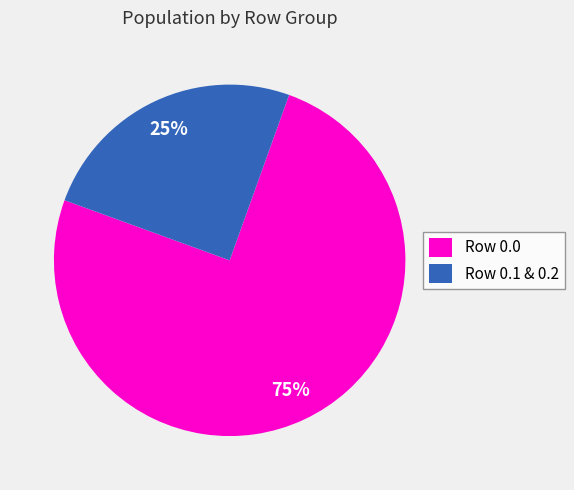

To the nearest percent, what percentage of the pie is Row 0.0?

75%